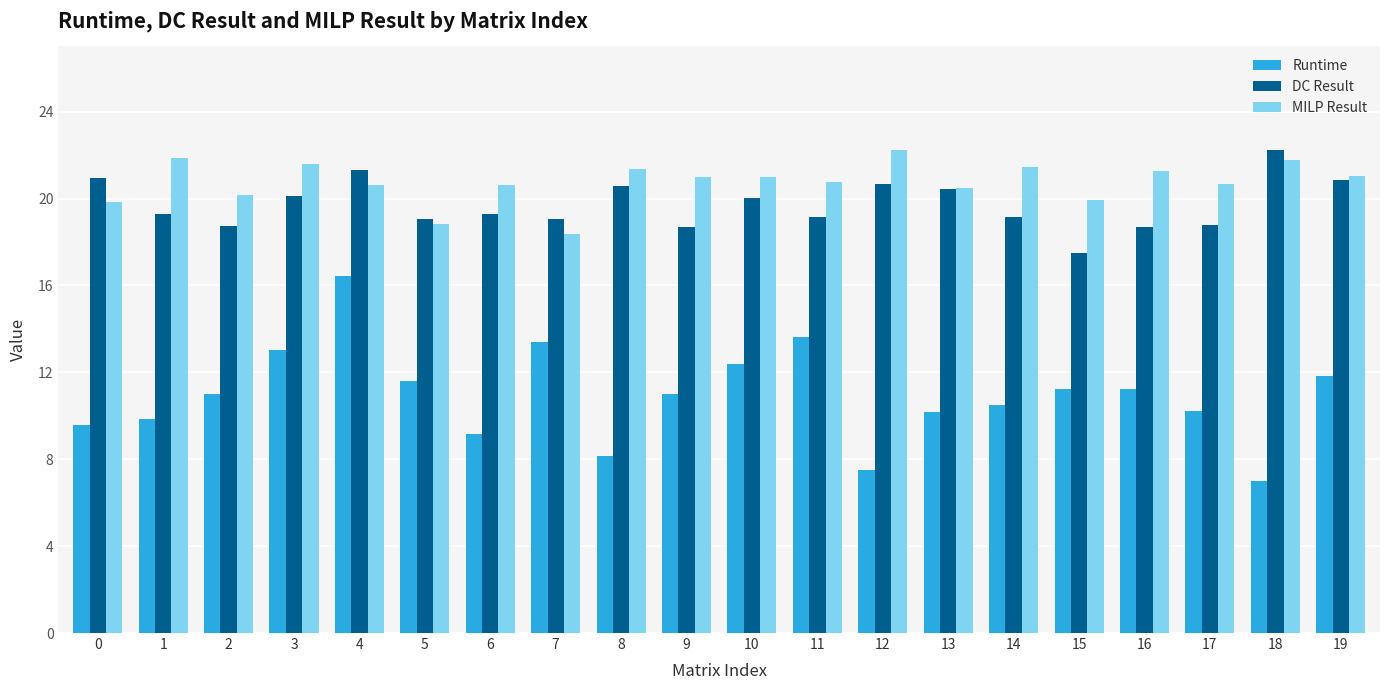

What is the minimum value for MILP Result?

18.4